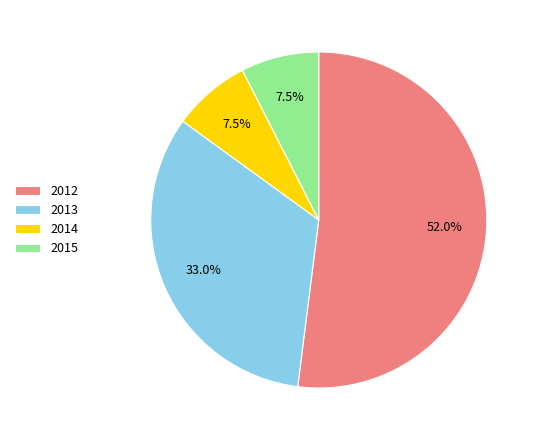

How many slices are in this pie chart?

4